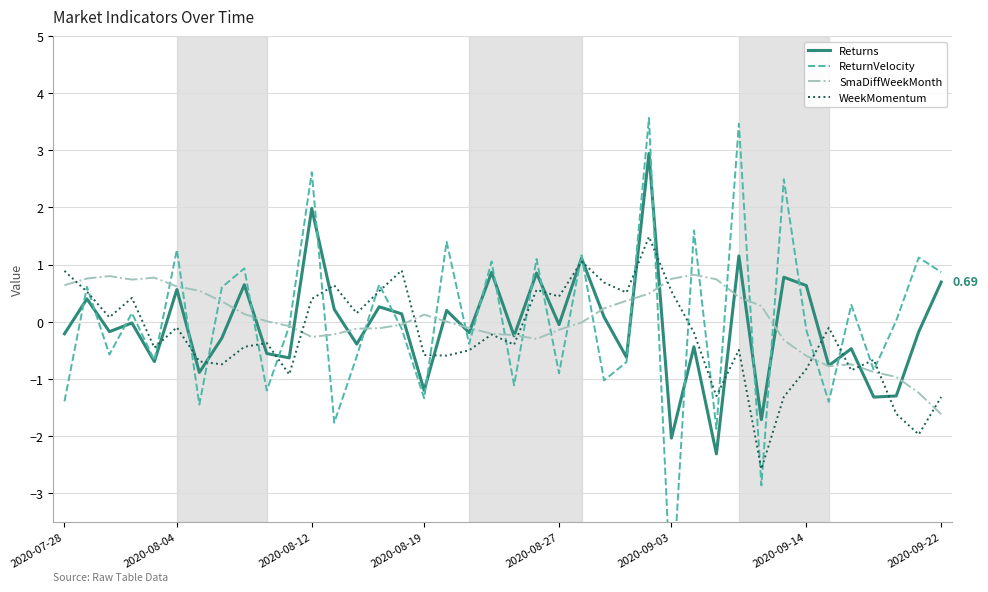

True or false: WeekMomentum and Returns cross at least once.

True